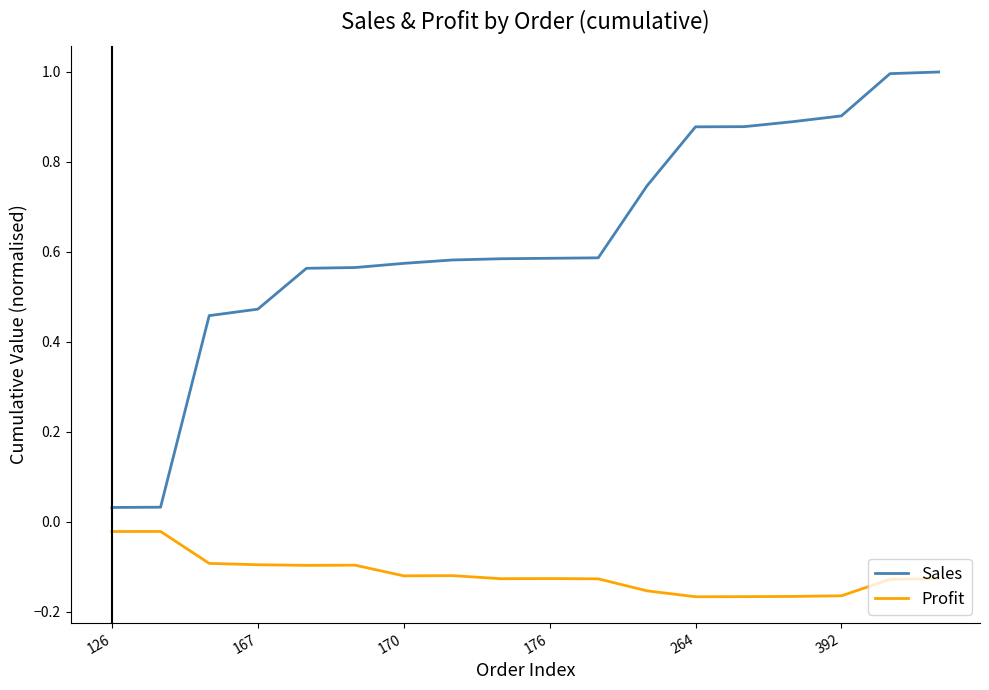

Rank the series by their average value, from lowest to highest.

Profit, Sales